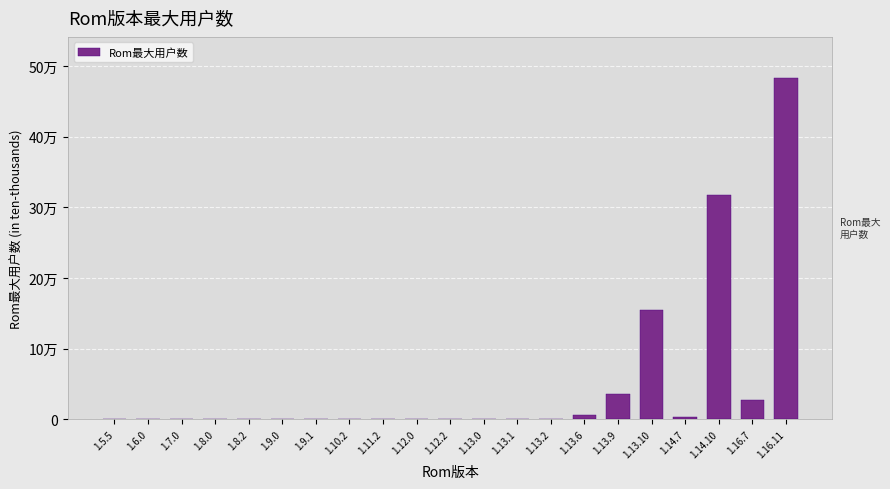

Reading left to right, extract all data points from this chart.

1.5.5=30	1.6.0=84	1.7.0=121	1.8.0=83	1.8.2=73	1.9.0=160	1.9.1=122	1.10.2=187	1.11.2=527	1.12.0=417	1.12.2=162	1.13.0=340	1.13.1=239	1.13.2=278	1.13.6=6649	1.13.9=35211	1.13.10=154917	1.14.7=3492	1.14.10=317430	1.16.7=27081	1.16.11=483473